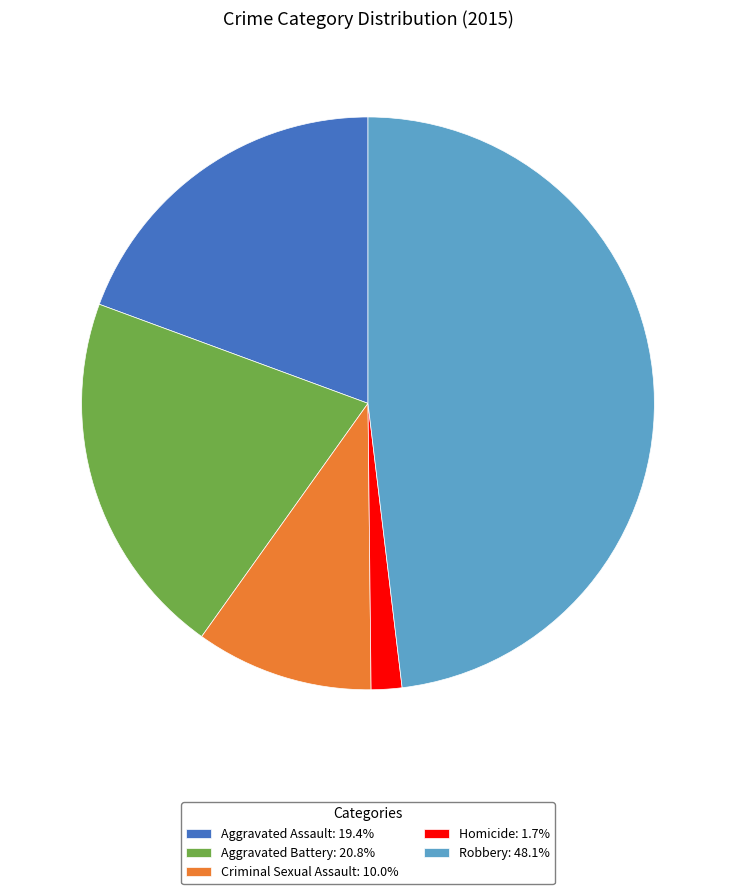

Approximately how many times larger is the value at Aggravated Assault compared to Aggravated Battery?

0.9